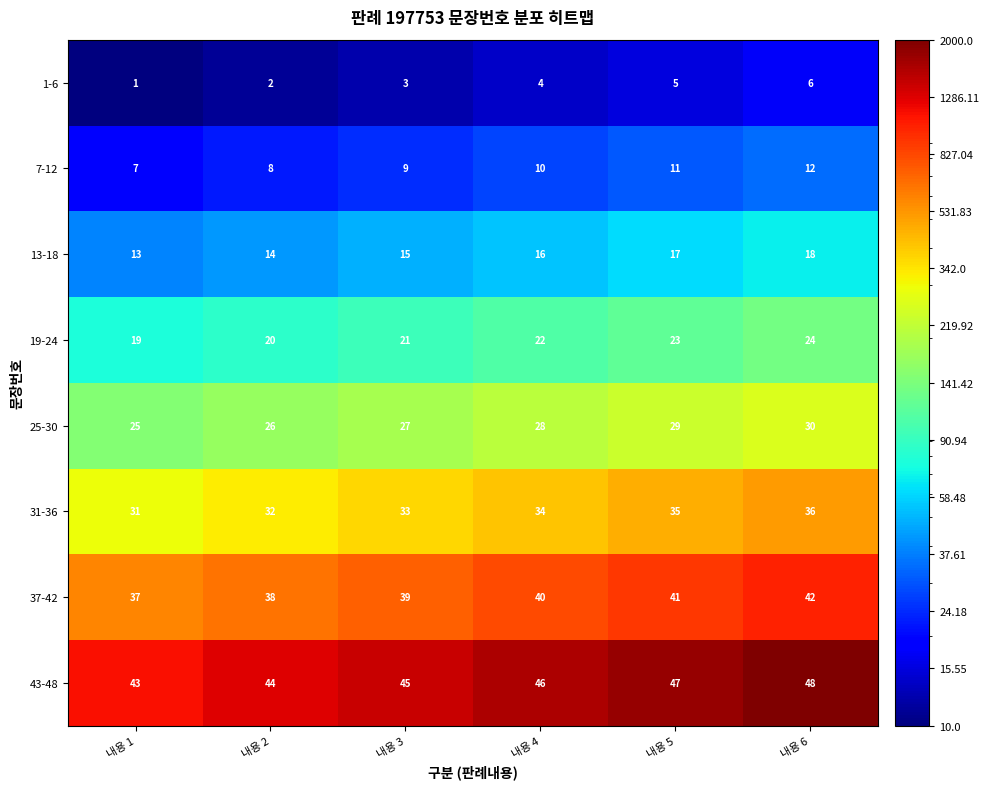

What is the greatest value displayed?

48